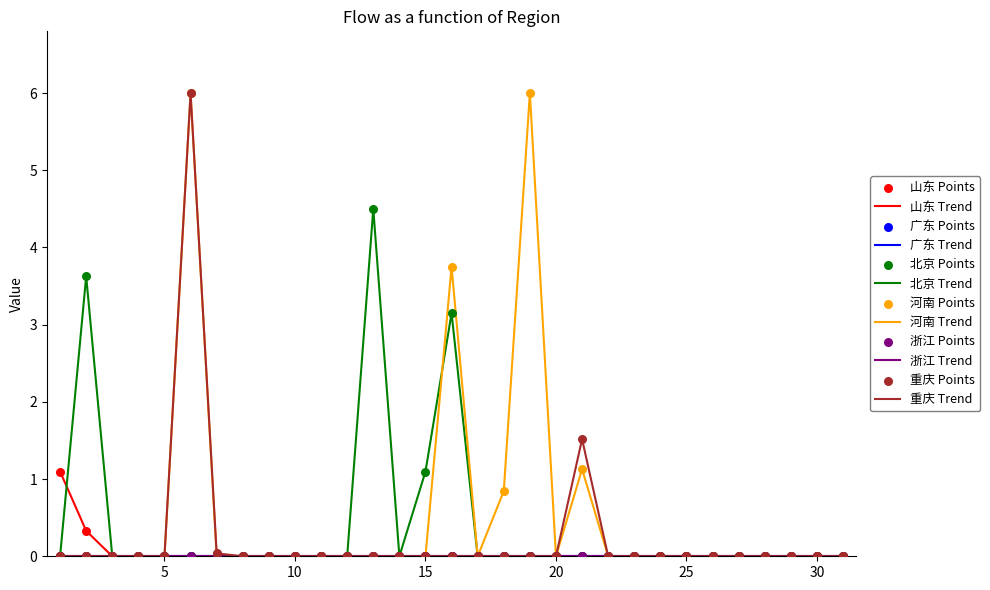

Is this an area chart (filled region under the line)?

No